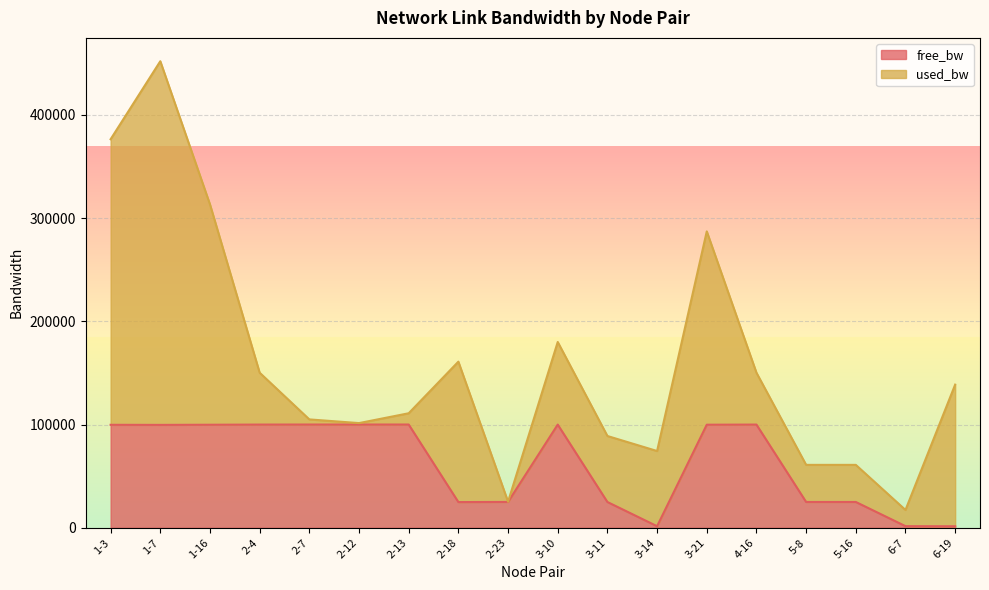

The chart shows a value of 40819.9 at 2-23. True or false?

False